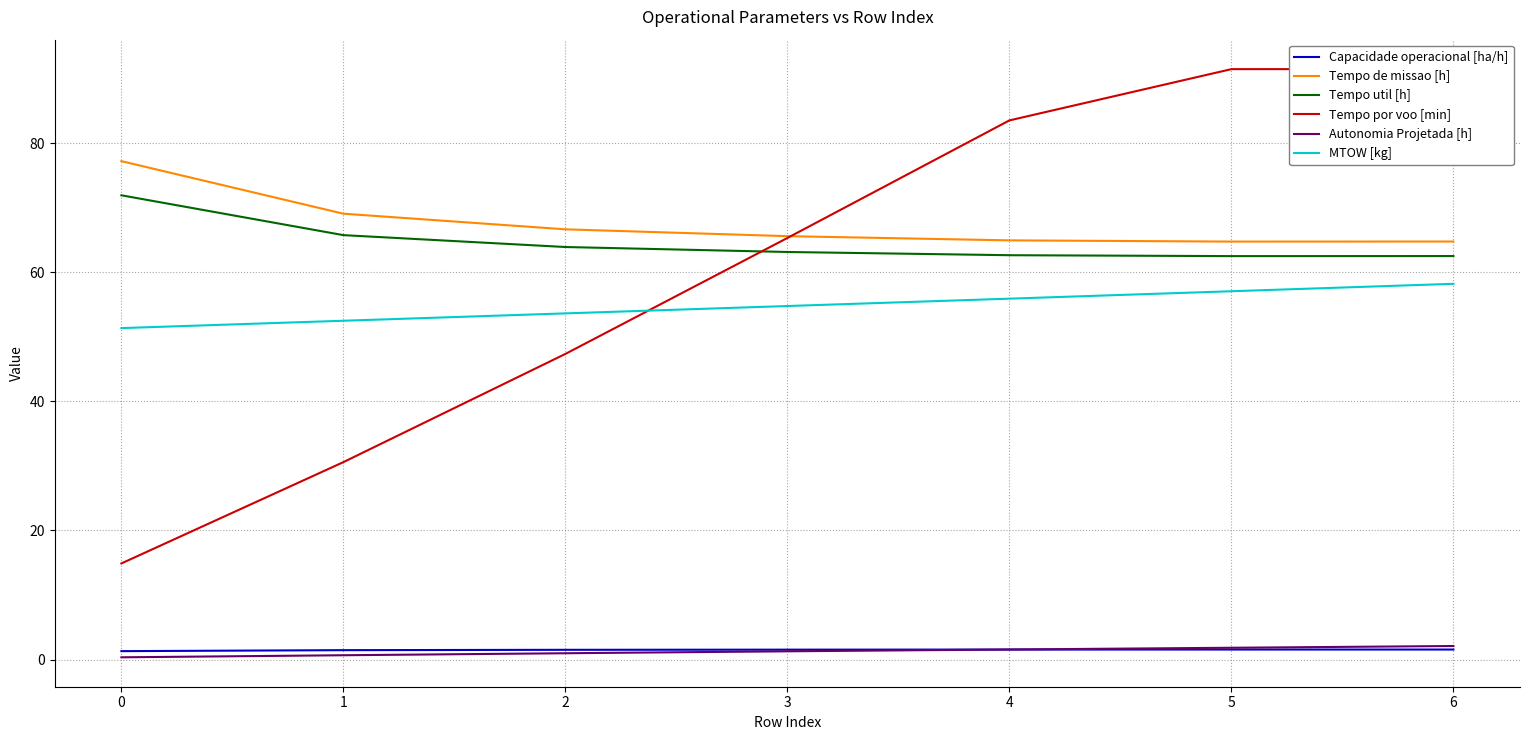

What is the minimum value for Capacidade operacional [ha/h]?

1.3